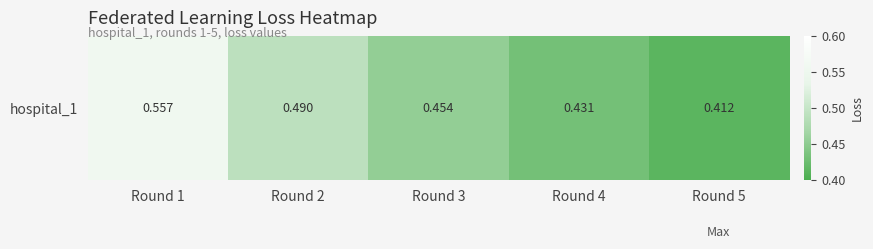

Reading left to right, transcribe all the data shown in this chart.

0.6	0.5	0.5	0.4	0.4